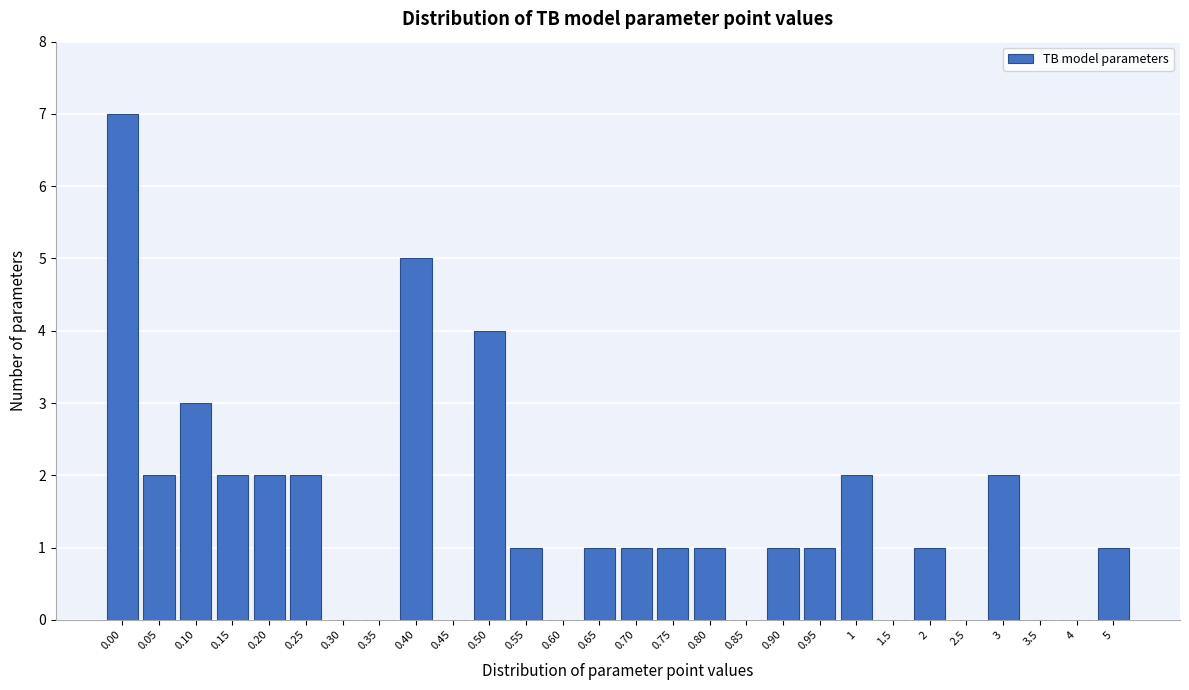

Reading right to left, transcribe all the data shown in this chart.

5=1	4=0	3.5=0	3=2	2.5=0	2=1	1.5=0	1=2	0.95=1	0.90=1	0.85=0	0.80=1	0.75=1	0.70=1	0.65=1	0.60=0	0.55=1	0.50=4	0.45=0	0.40=5	0.35=0	0.30=0	0.25=2	0.20=2	0.15=2	0.10=3	0.05=2	0.00=7